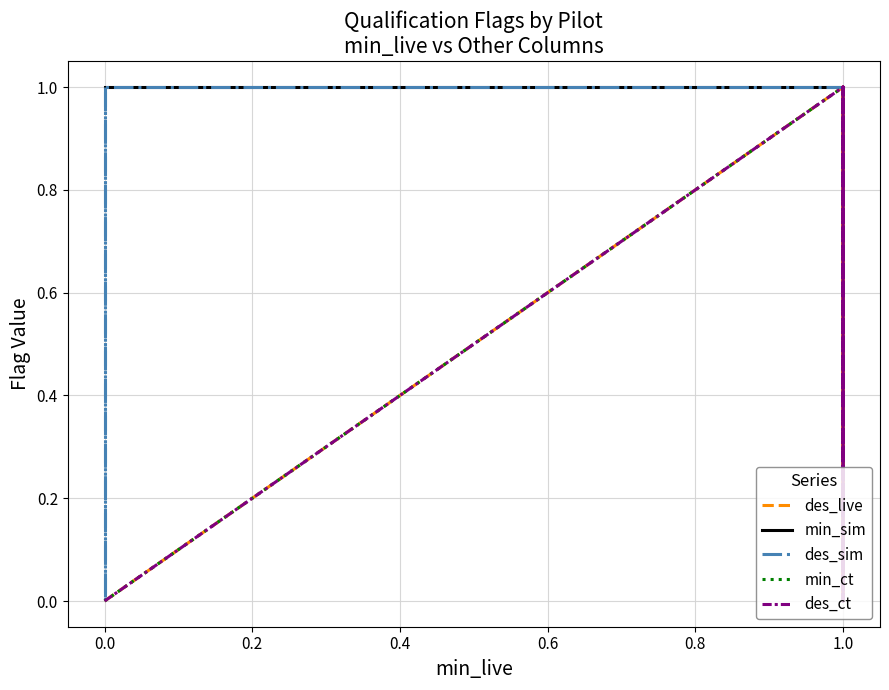

Is it true that min_sim equals 1 at 1.0?

True